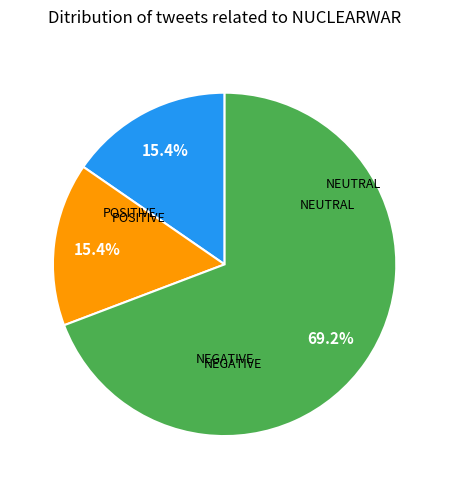

Does any single category account for the majority?

Yes